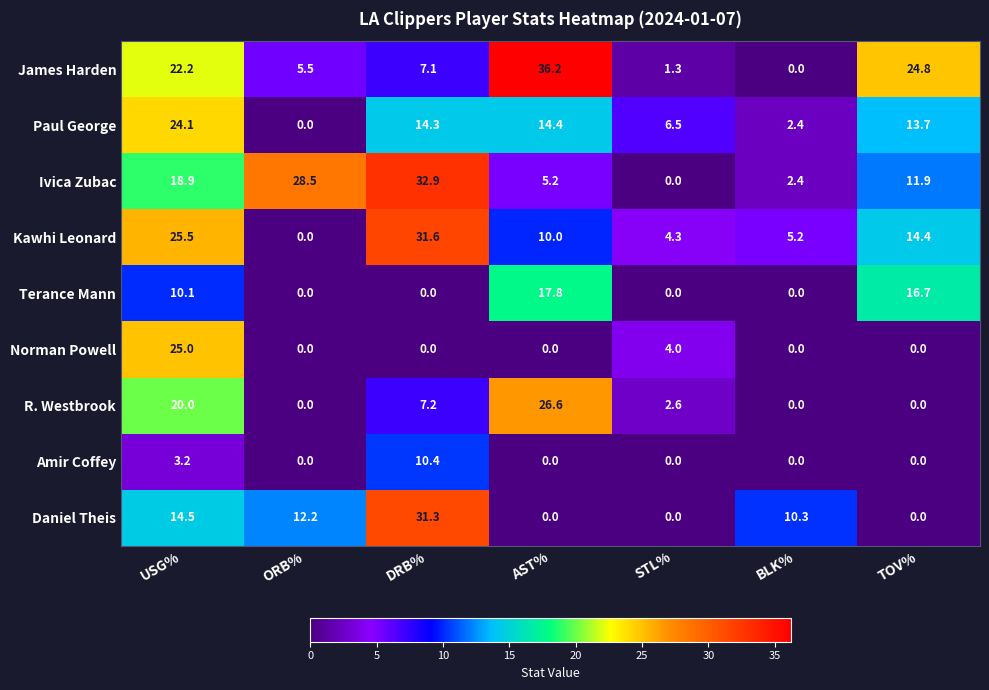

List the series in order of their peak value, lowest first.

Amir Coffey, Terance Mann, Paul George, Norman Powell, R. Westbrook, Daniel Theis, Kawhi Leonard, Ivica Zubac, James Harden